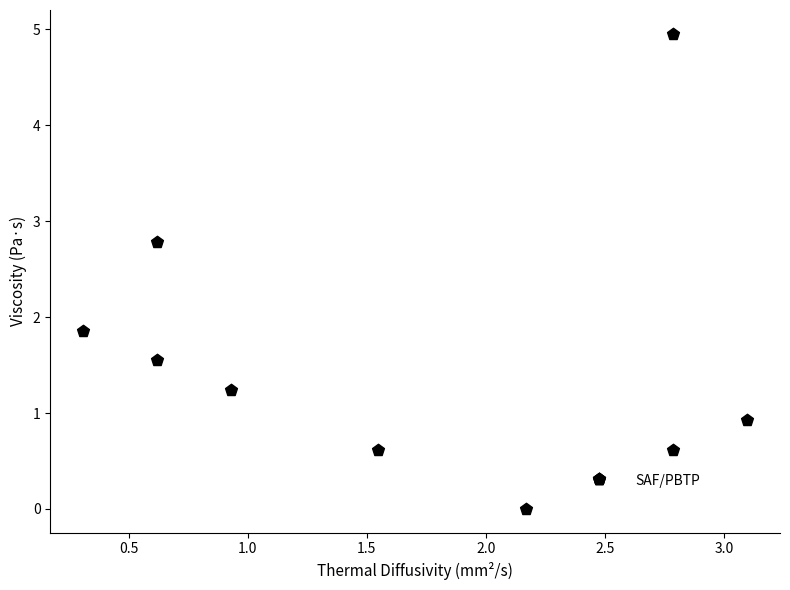

What Y value in the scatter plot is closest to 2?

1.9